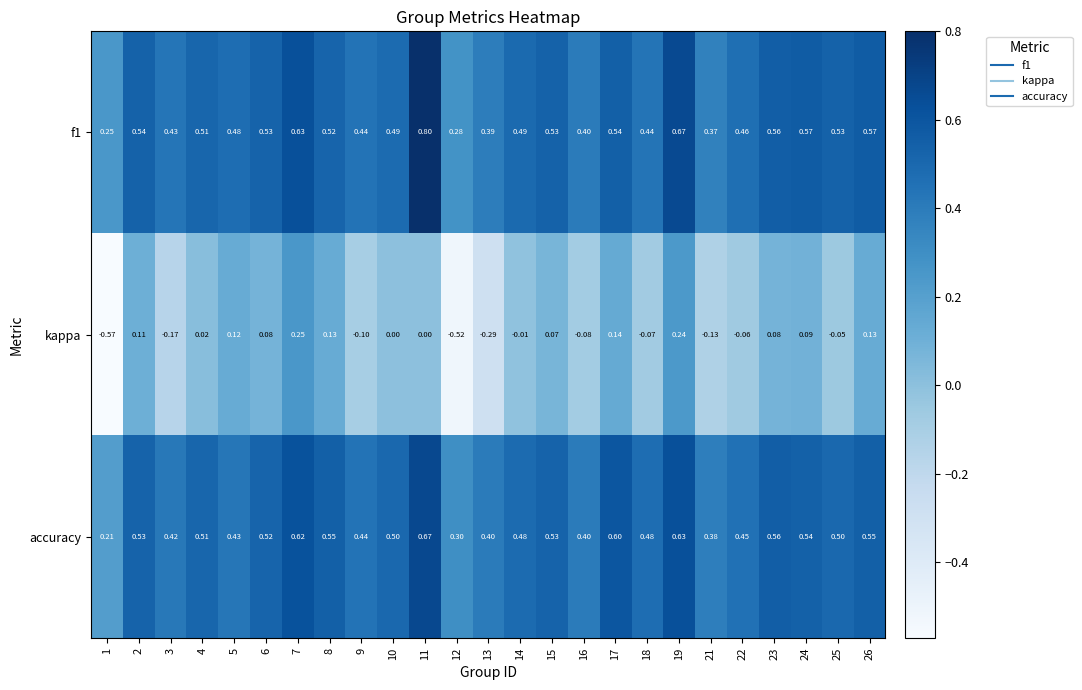

Is the value of f1 at 13 greater than the value of kappa at 11?

Yes